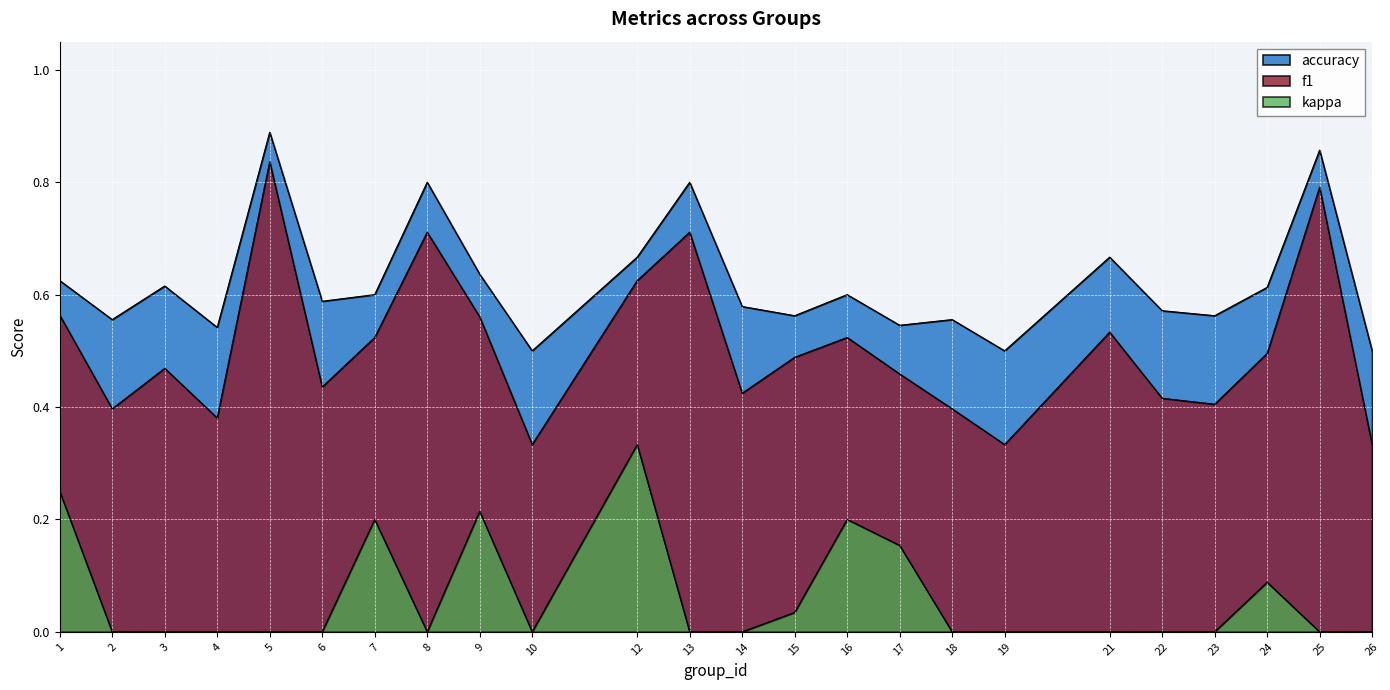

Which series has the largest range (max minus min)?

f1